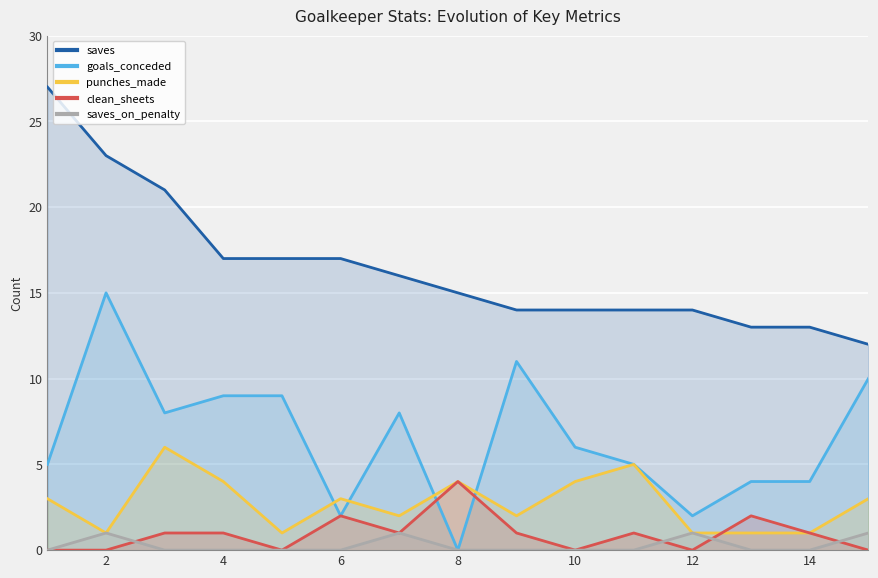

Is the value of saves_on_penalty at 12 greater than the value of saves at 14?

No